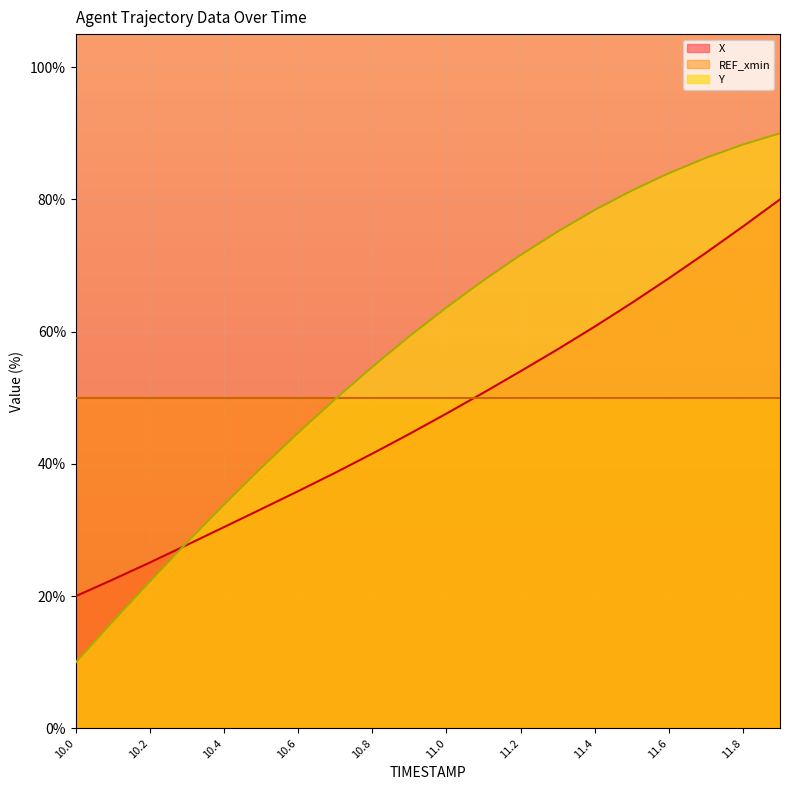

What position from the right is 11.0?

10